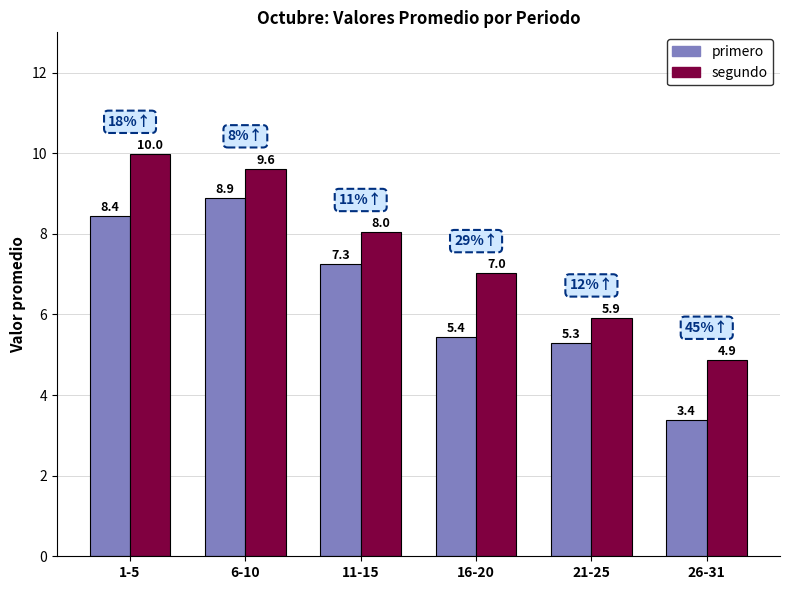

The segundo series shows 10.3 at 16-20. True or false?

False